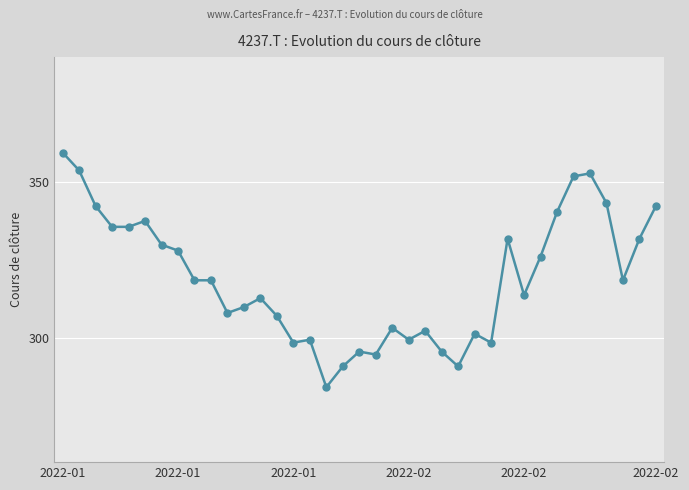

True or false: the data has more than 0 interior local peaks.

True